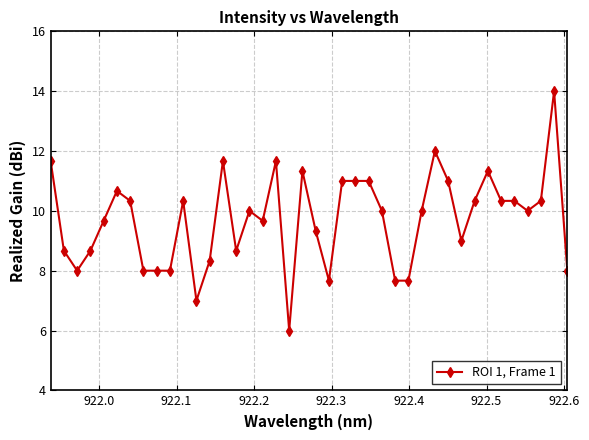

What is the greatest value displayed?

14.0